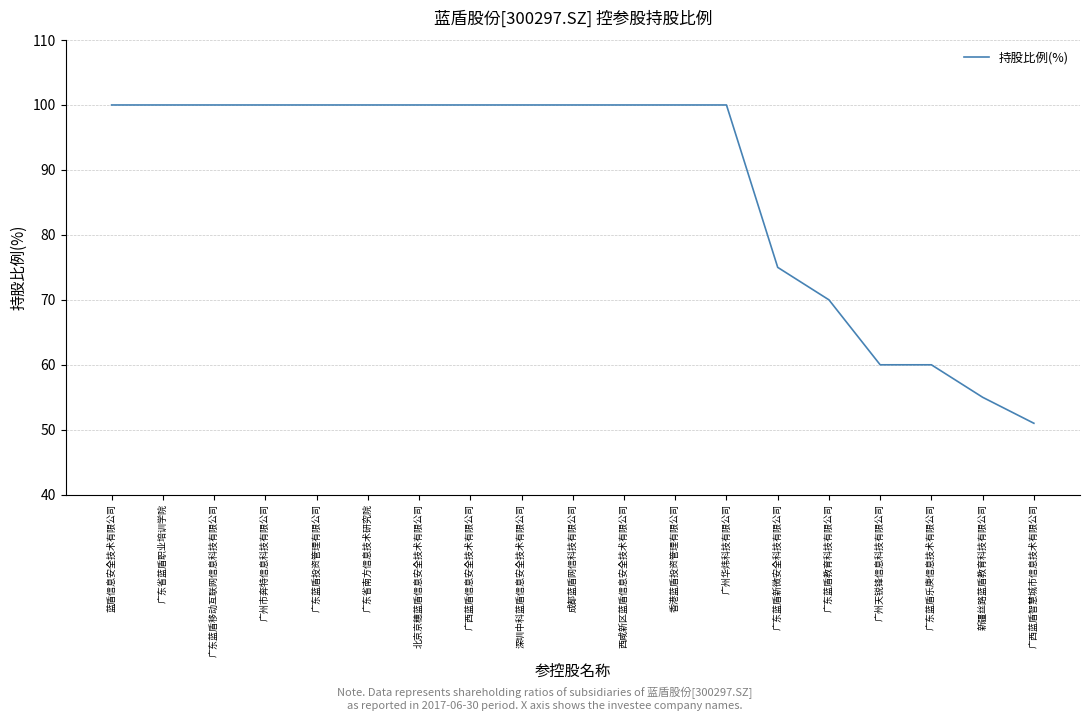

Count the values in the range 70 to 100.

15